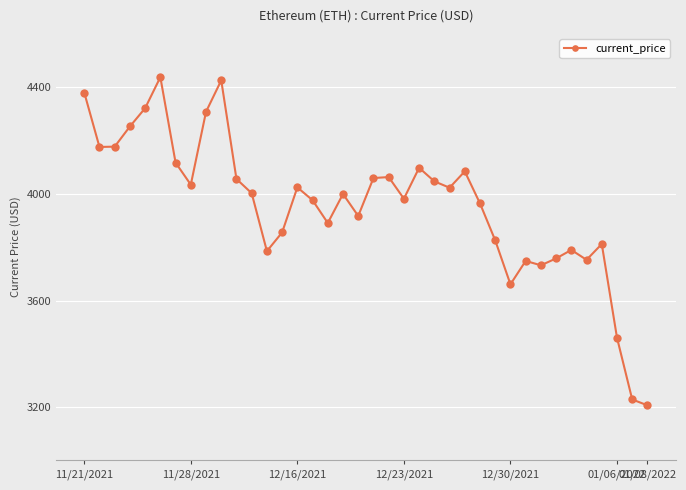

What is the average value?

3958.7